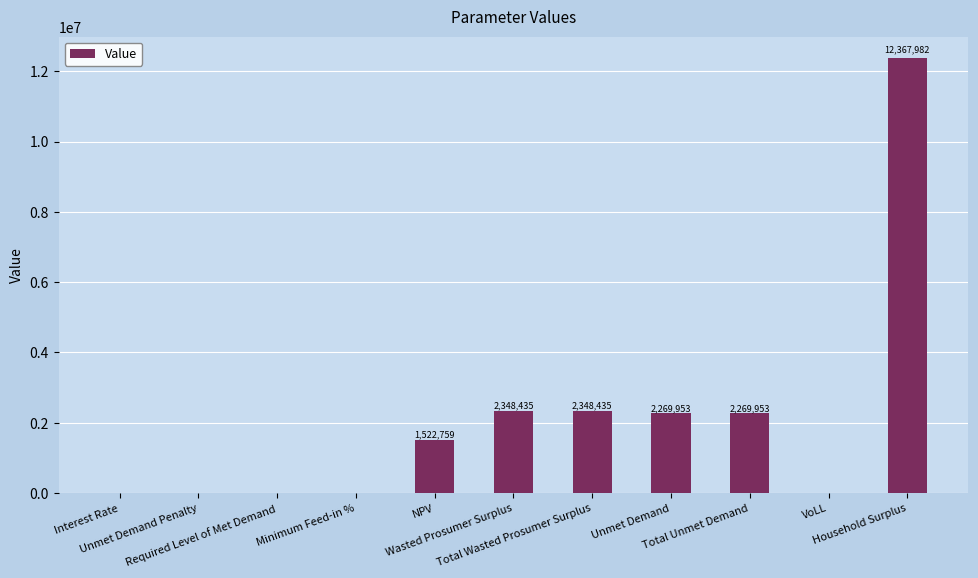

What is the difference between the values at Total Wasted Prosumer Surplus and VoLL?

2348434.1